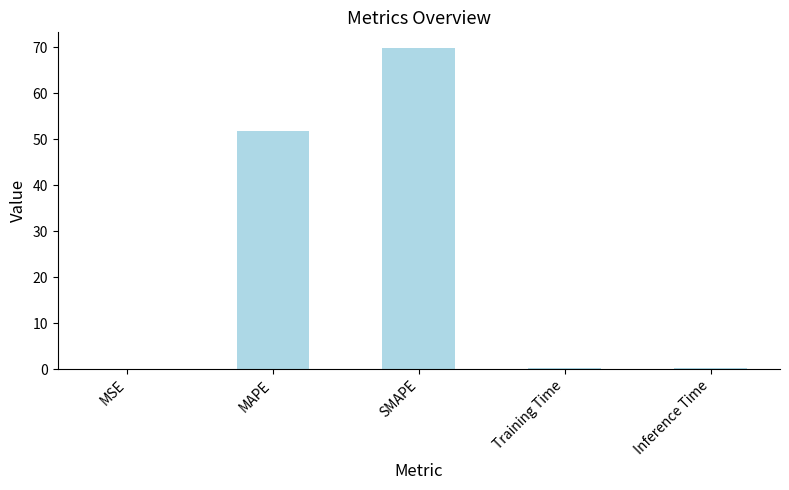

Which category has the highest value across all series?

SMAPE